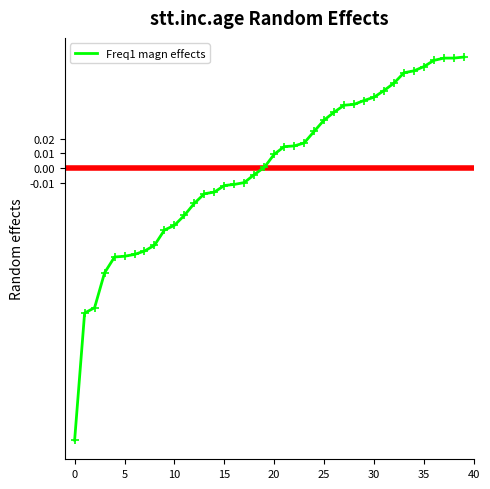

What is the difference between the maximum and minimum values?

0.3